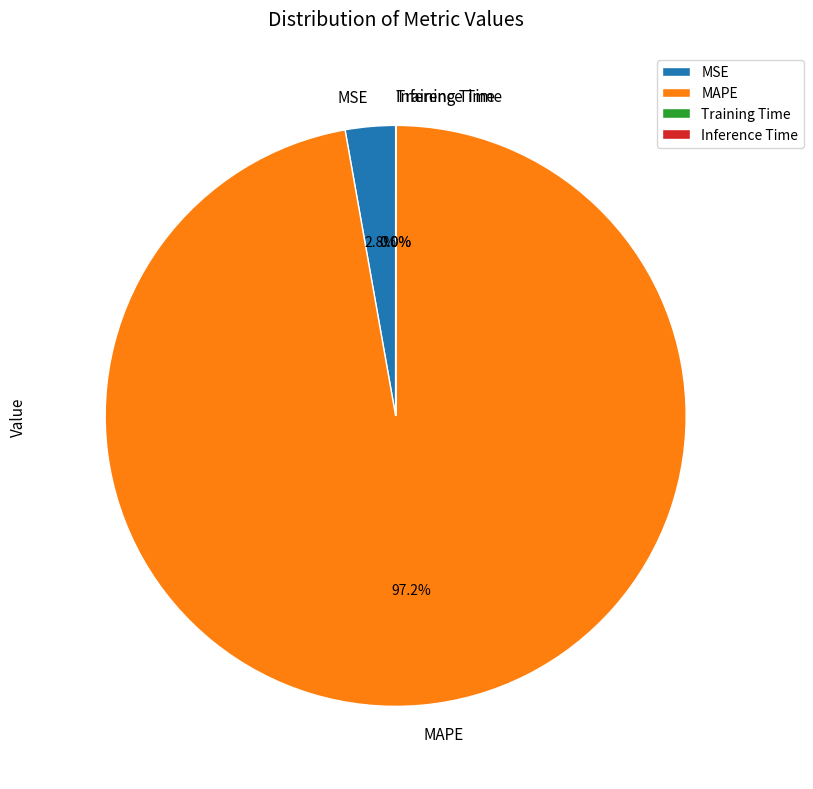

Which has a higher value, MSE or MAPE?

MAPE